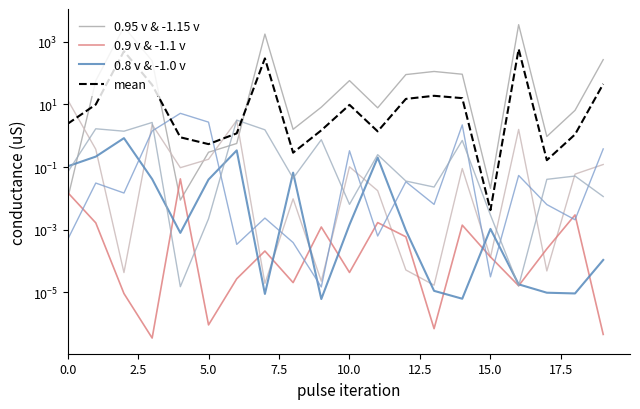

At which category is the sum across all series the highest?

16